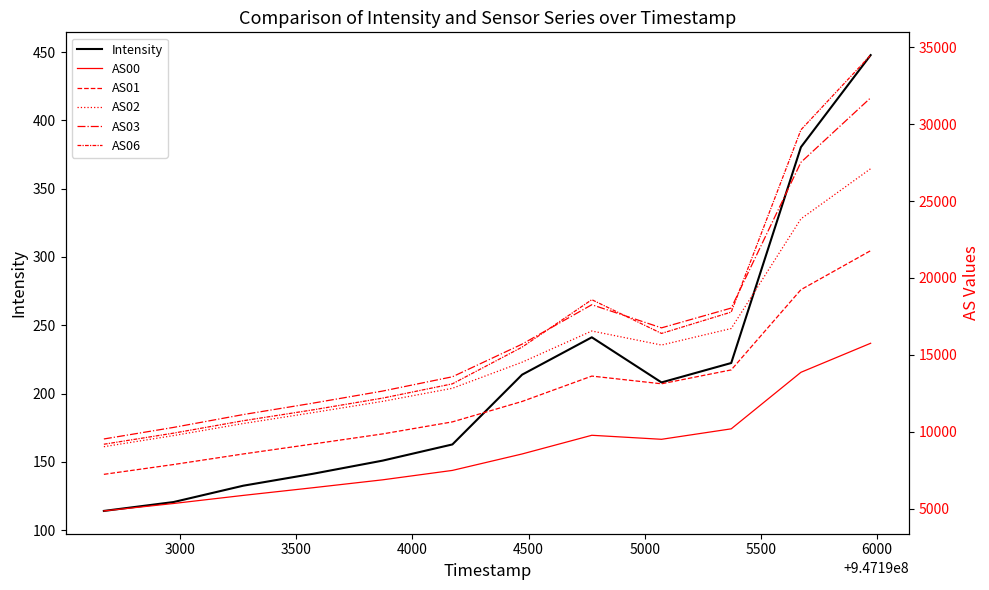

Reading left to right, list all the values displayed in this chart.

Intensity: 114.1	120.6	132.6	141.3	150.9	162.8	213.8	241.2	208.2	222.4	380.4	447.8
AS00: 4849.0	5333.0	5859.0	6358.0	6872.0	7484.0	8553.0	9768.0	9507.0	10187.0	13863.0	15751.0
AS01: 7228.0	7866.0	8554.0	9201.0	9857.0	10639.0	11967.0	13617.0	13116.0	14019.0	19235.0	21772.0
AS02: 9026.0	9749.0	10533.0	11242.0	11974.0	12824.0	14520.0	16549.0	15636.0	16710.0	23841.0	27102.0
AS03: 9528.0	10280.0	11115.0	11858.0	12644.0	13572.0	15695.0	18257.0	16753.0	18040.0	27518.0	31711.0
AS06: 9185.0	9907.0	10714.0	11421.0	12185.0	13113.0	15501.0	18585.0	16391.0	17779.0	29629.0	34487.0